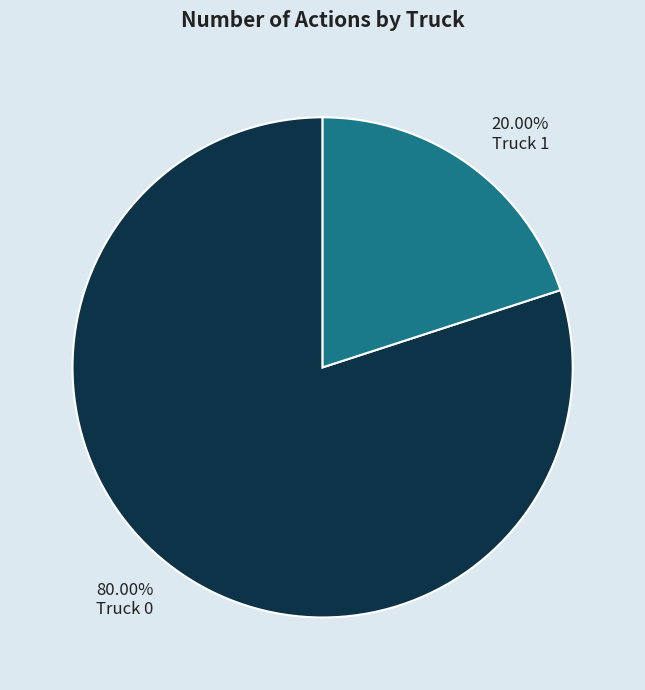

Does any single category account for the majority?

Yes